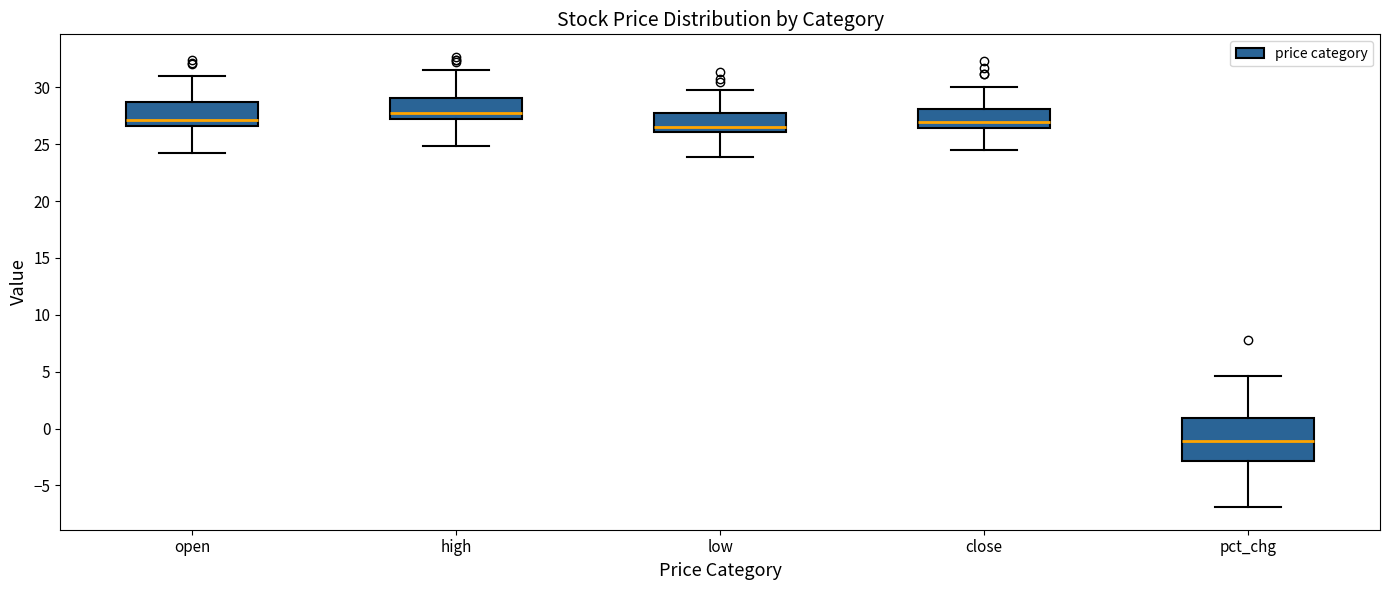

Reading left to right, read every box against the y-axis: the position of its median line, the range the box covers, and the ends of its whiskers. The values are not printed on the chart, so give them approximately, as read against the axis.

open: median 27.0, box 26.5 to 28.5, whiskers 24.0 to 31.0
high: median 27.5, box 27.0 to 29.0, whiskers 25.0 to 31.5
low: median 26.5, box 26.0 to 28.0, whiskers 24.0 to 30.0
close: median 27.0, box 26.5 to 28.0, whiskers 24.5 to 30.0
pct_chg: median -1.0, box -3.0 to 1.0, whiskers -7.0 to 4.5